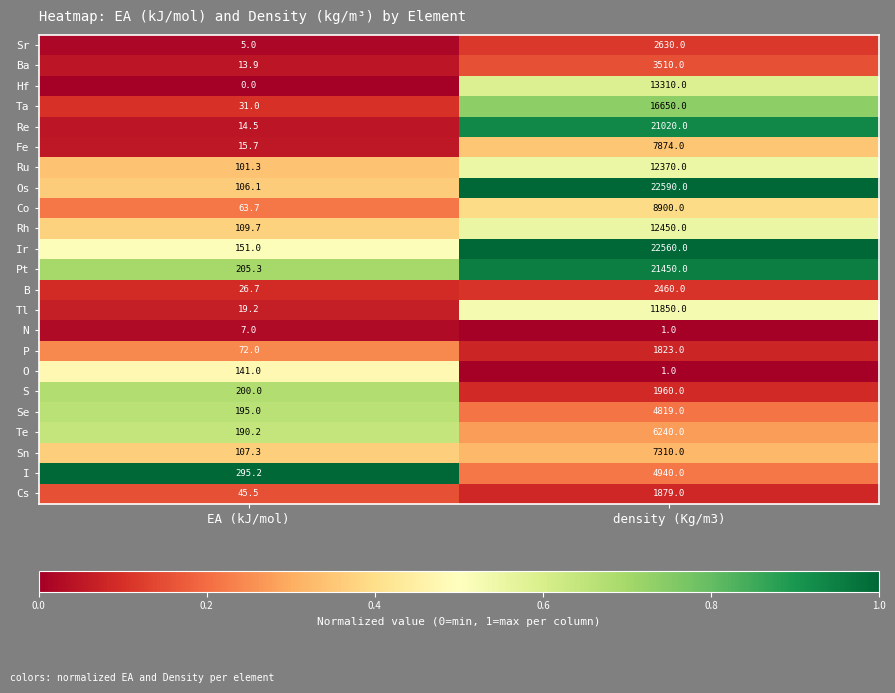

What is the total value across all series at EA (kJ/mol)?

2116.3